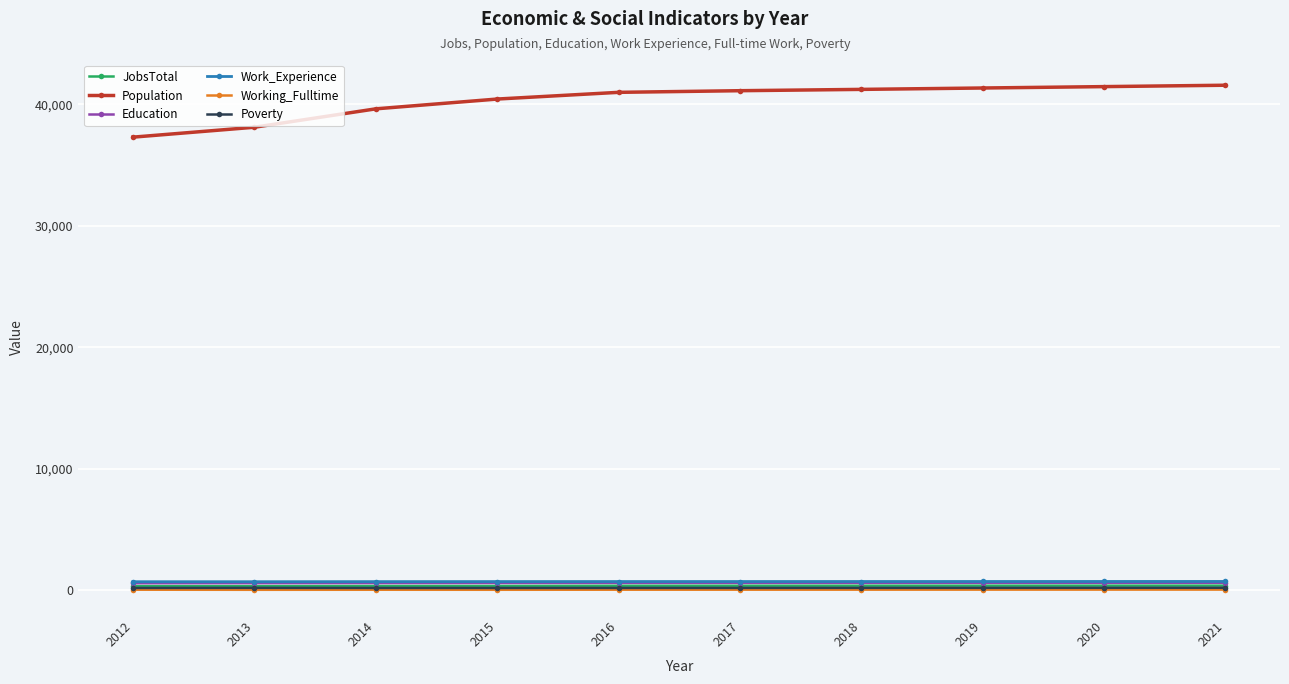

Is it true that JobsTotal equals 396 at 2021?

True